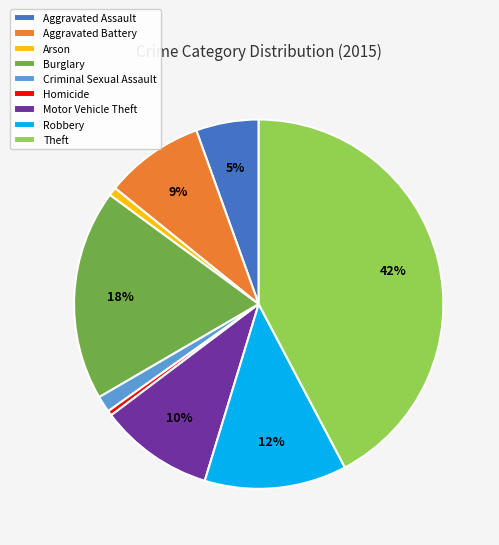

Which slice is the largest?

Theft